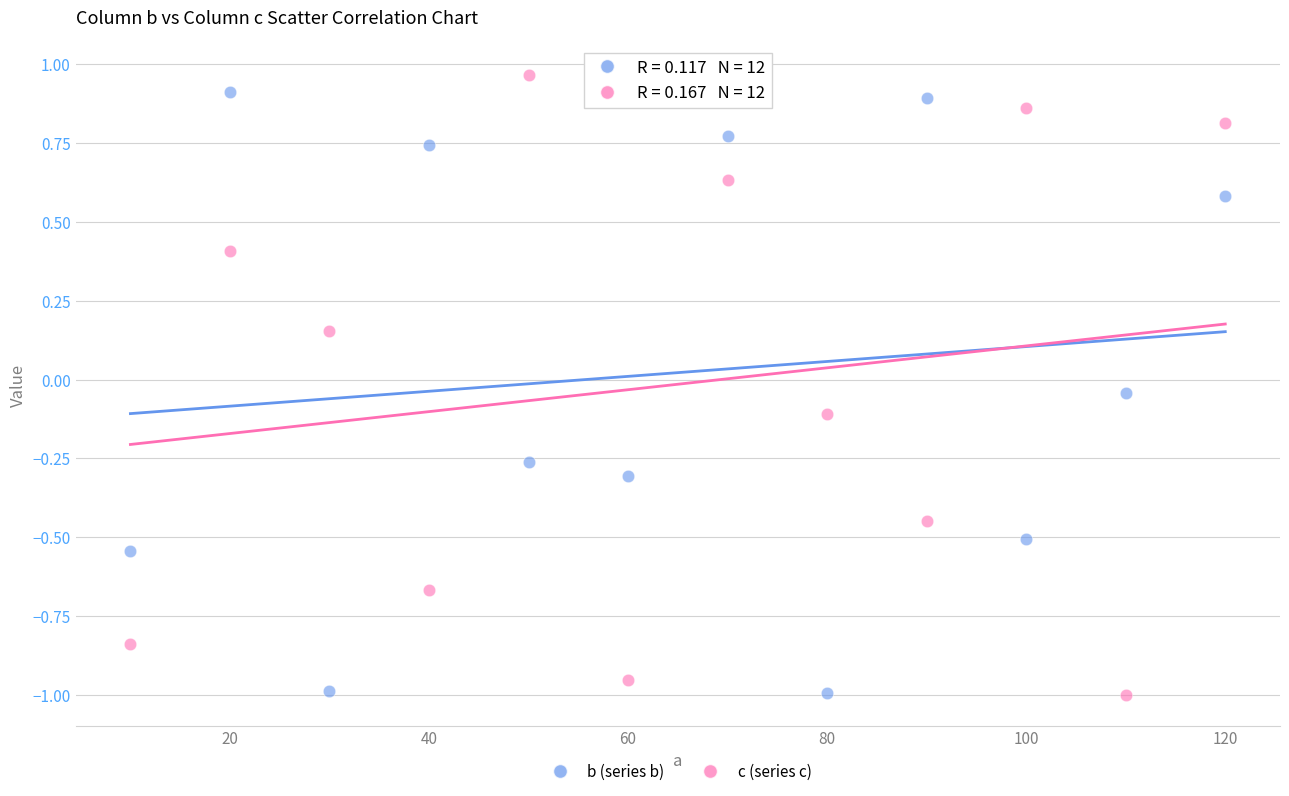

Across all data points, what is the range of Y values (max minus min)?

2.0